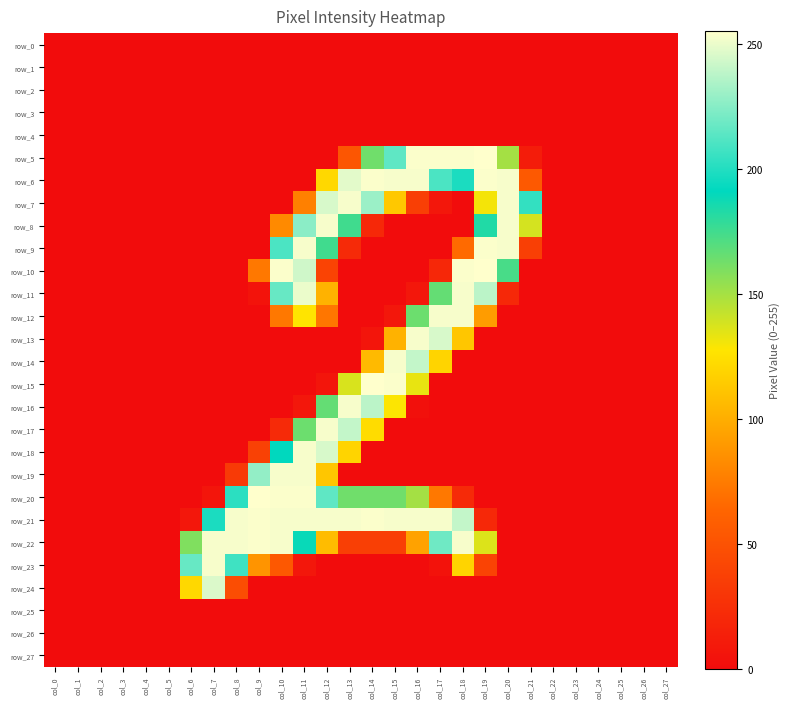

Count the number of categories in the chart.

28